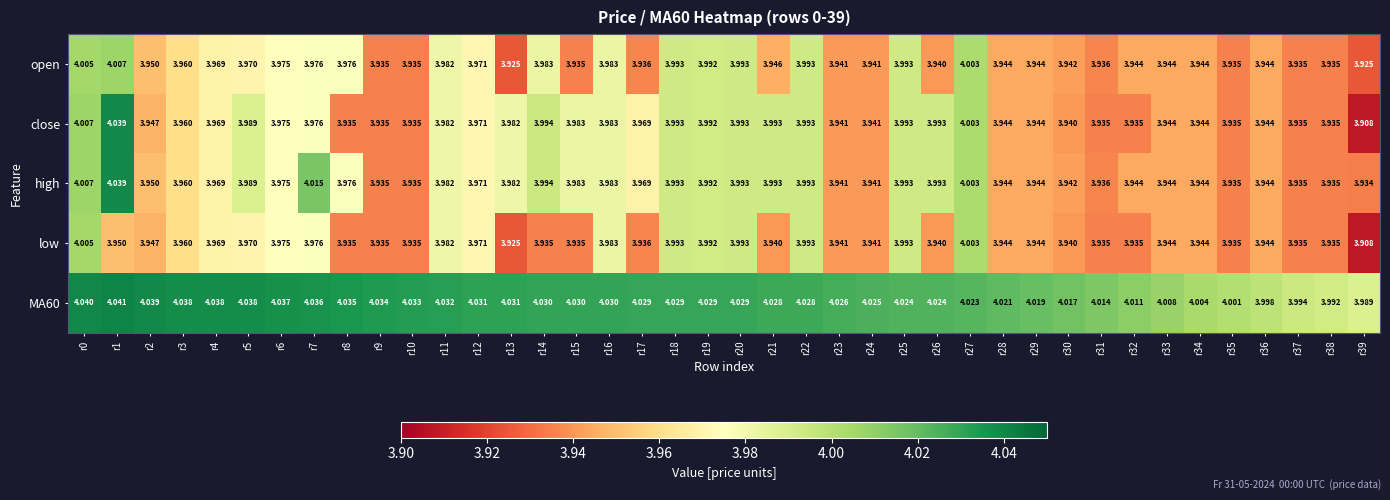

Is the value of open at r23 greater than the value of MA60 at r4?

No